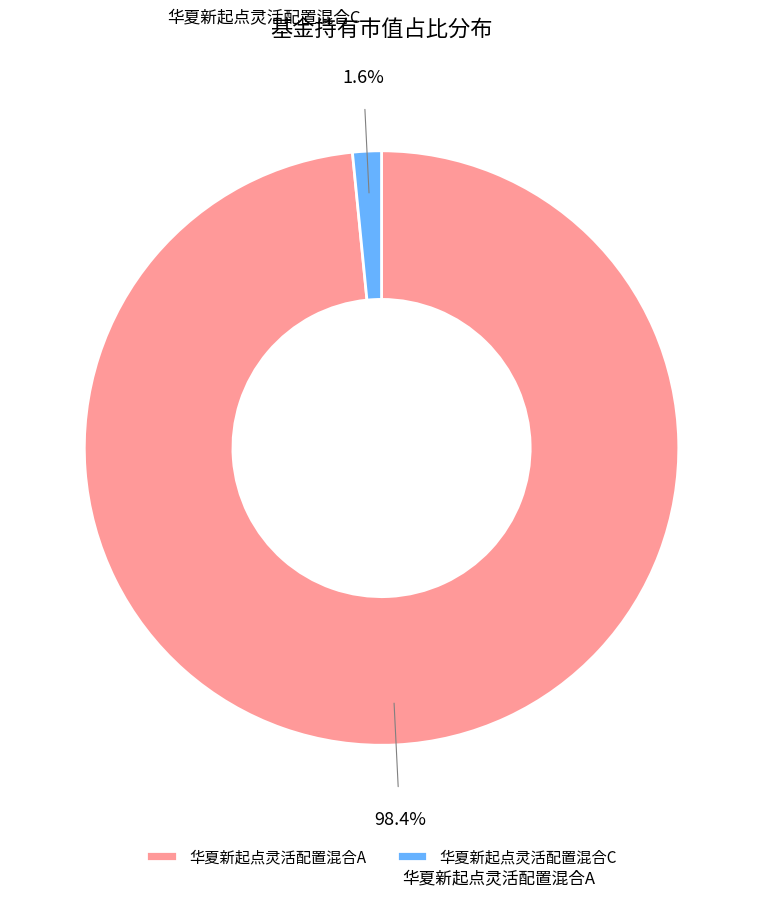

Rank the categories by value from highest to lowest.

华夏新起点灵活配置混合A, 华夏新起点灵活配置混合C